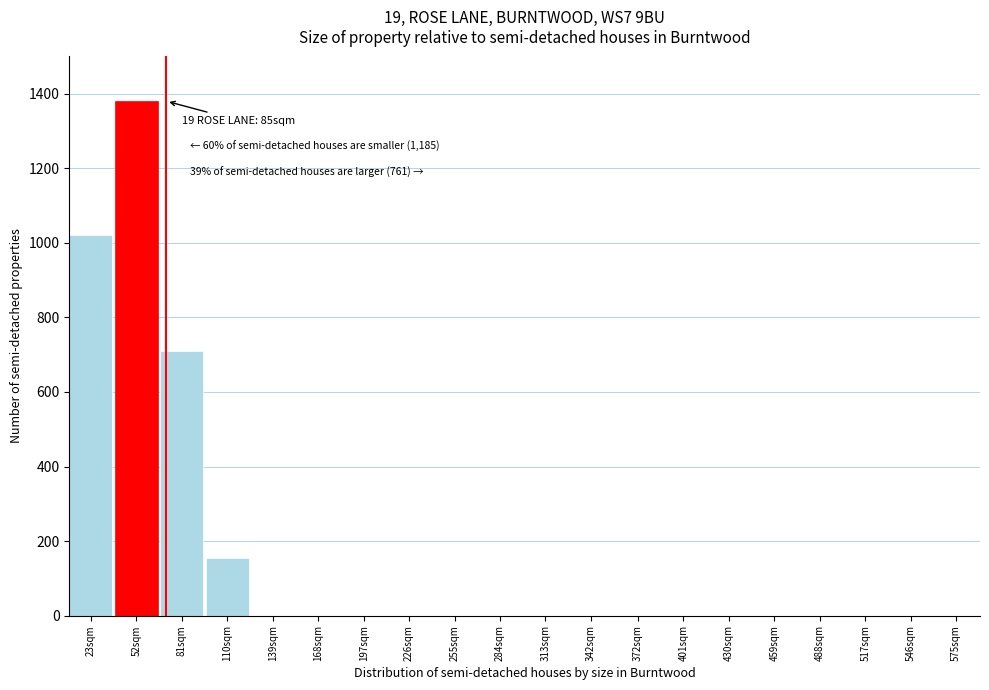

Reading right to left, extract all data points from this chart.

575sqm=0	546sqm=0	517sqm=0	488sqm=0	459sqm=0	430sqm=0	401sqm=0	372sqm=0	342sqm=0	313sqm=0	284sqm=0	255sqm=0	226sqm=0	197sqm=0	168sqm=0	139sqm=0	110sqm=155	81sqm=710	52sqm=1380	23sqm=1020